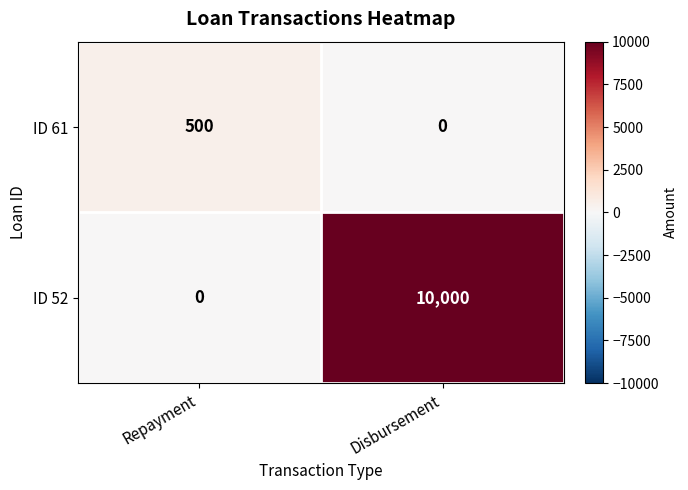

At which label is ID 52 closest to 5000?

Repayment